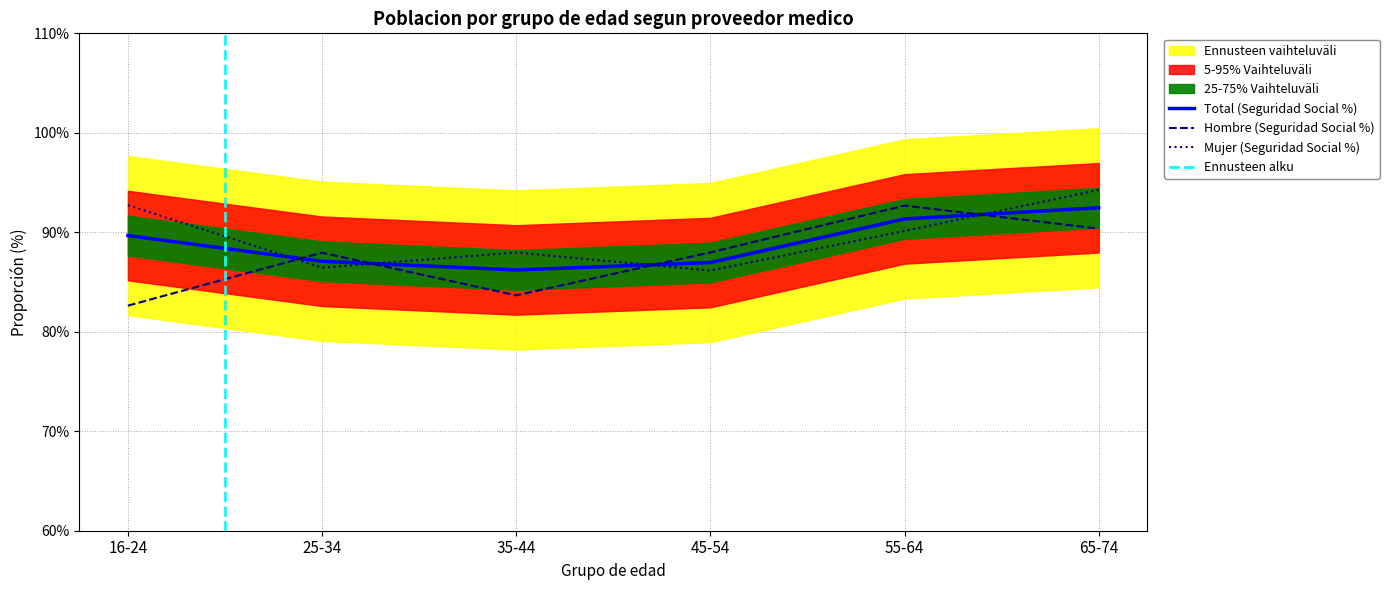

Reading right to left, extract all data points from this chart.

Seguridad Social Total (%): 92.5	91.3	87.0	86.2	87.1	89.7
Seguridad Social Hombre (%): 90.4	92.7	88.0	83.7	87.9	82.6
Seguridad Social Mujer (%): 94.3	90.1	86.2	88.0	86.4	92.7